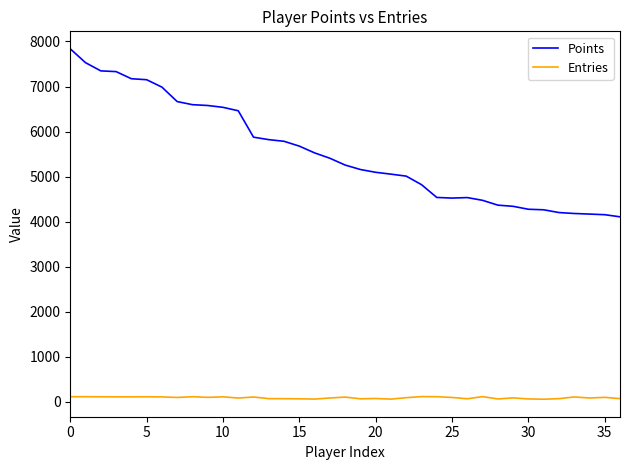

What are all the series names shown in the legend?

Points, Entries